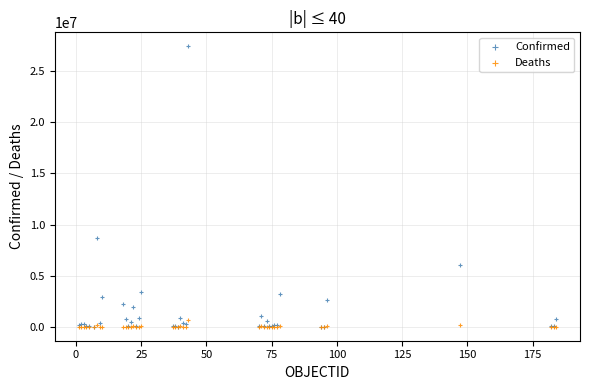

Across all series, what Y value is closest to 13717145?

8728262